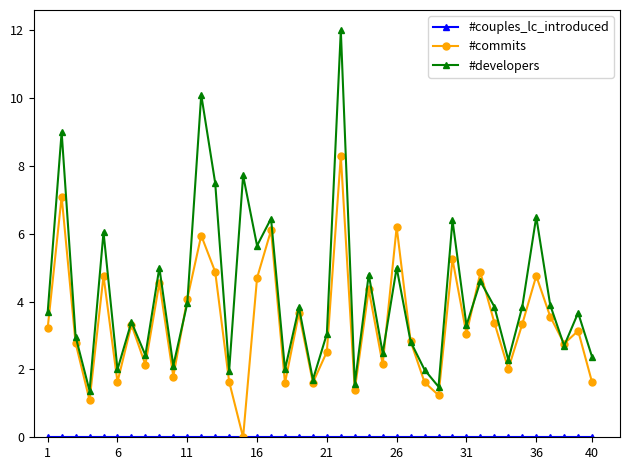

Which series has the largest total across all categories?

#developers